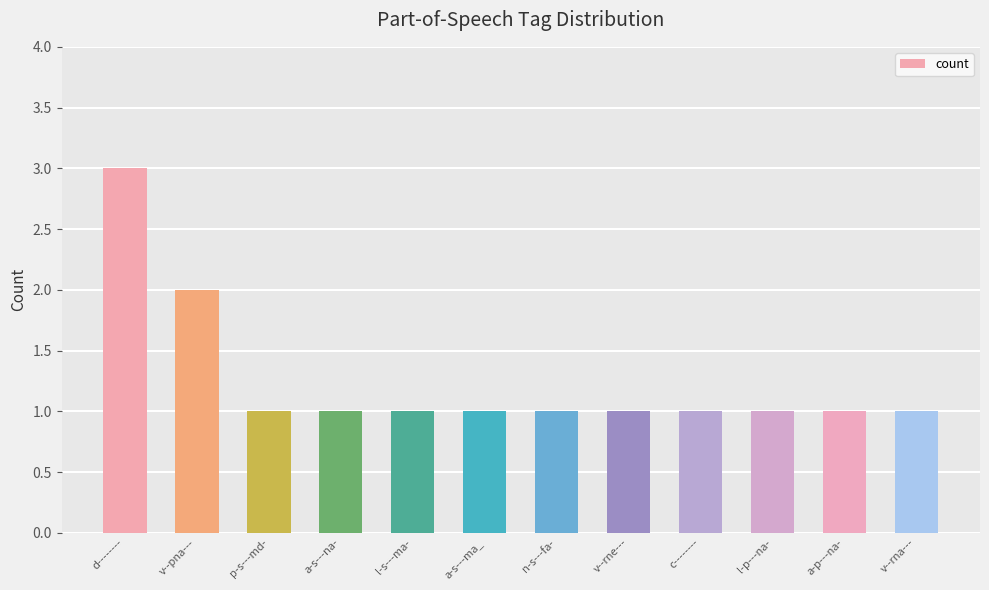

The chart shows a value of 2 at v--pna---. True or false?

True